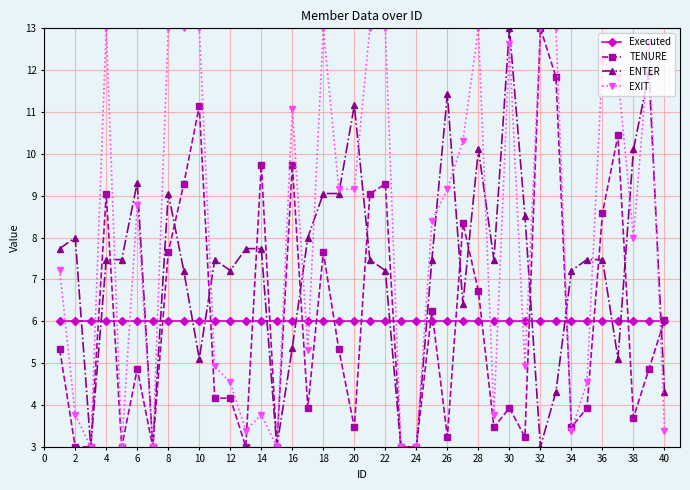

What is the value of the EXIT point at the 16th from the left?

11.1